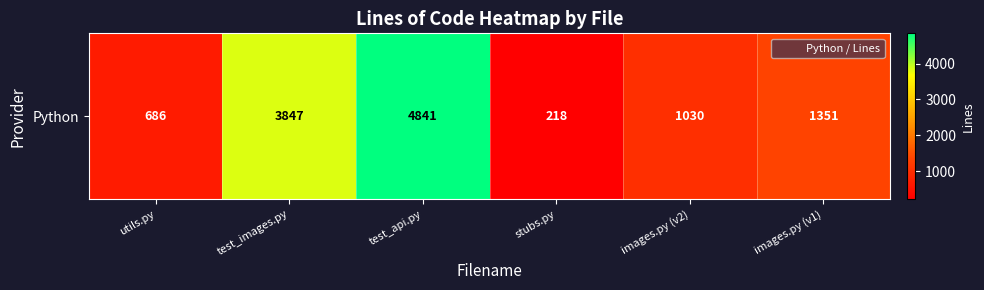

Reading left to right, list all the values displayed in this chart.

utils.py=686	test_images.py=3847	test_api.py=4841	stubs.py=218	images.py (v2)=1030	images.py (v1)=1351